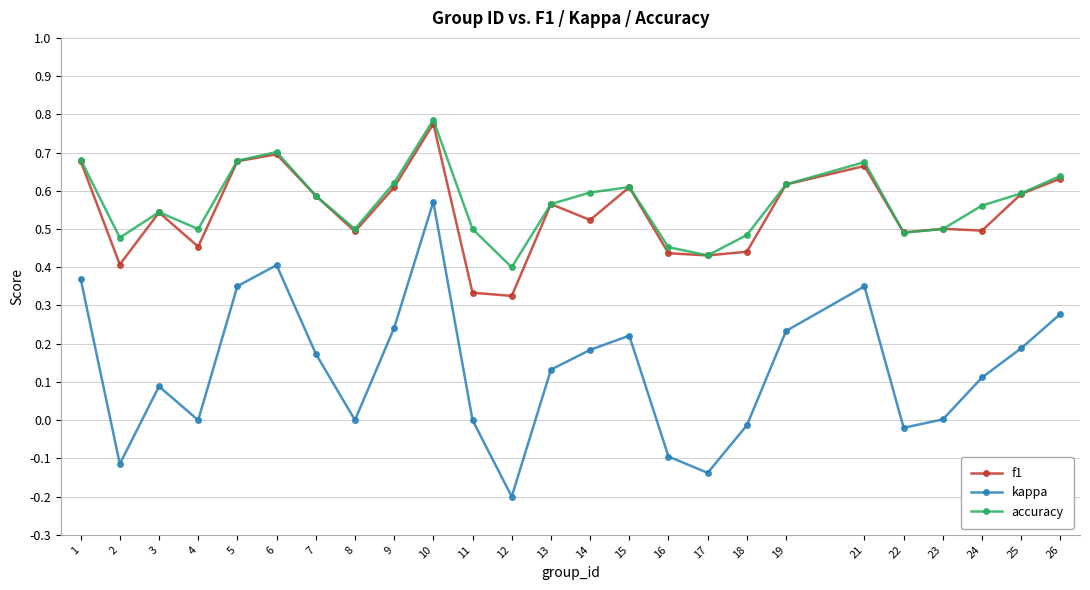

At 11, list the series in order from smallest to largest.

kappa, f1, accuracy